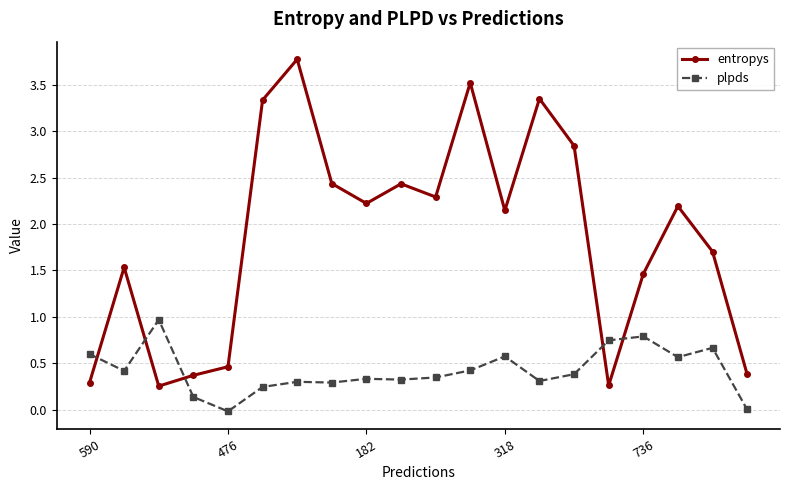

True or false: entropys has more than 2 points higher than both neighbors.

True